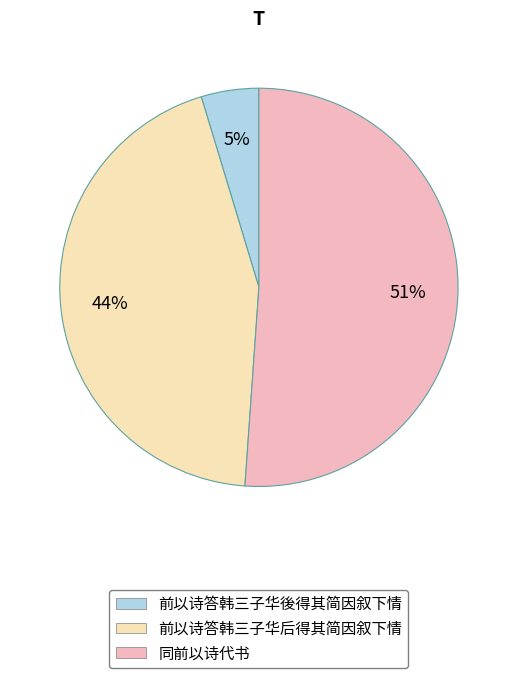

Between 同前以诗代书 and 前以诗答韩三子华後得其简因叙下情, which is larger?

同前以诗代书